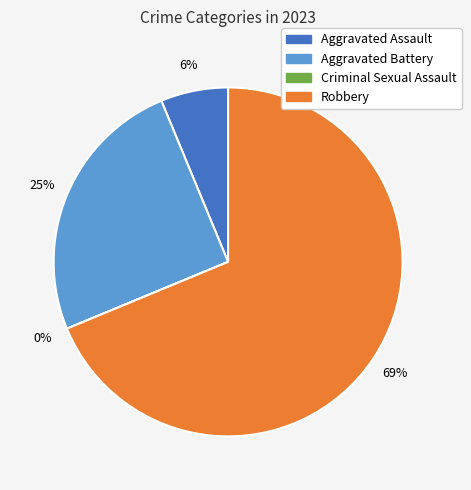

What is the smallest slice in the pie chart?

Criminal Sexual Assault